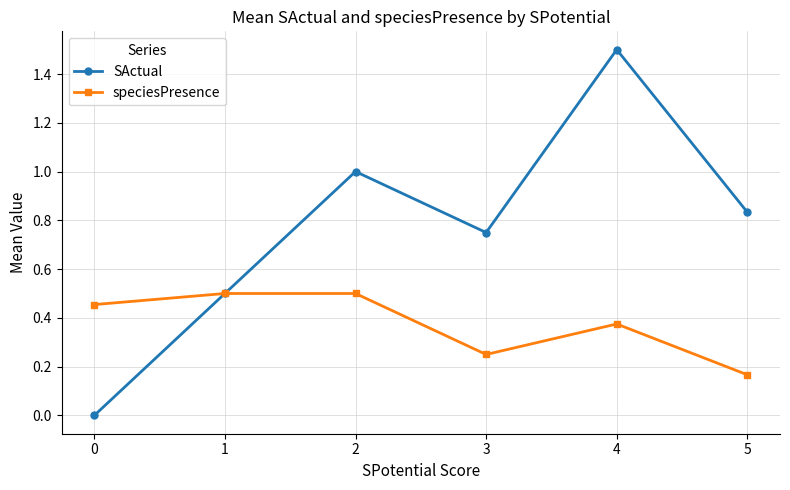

At which category is the sum across all series the highest?

4